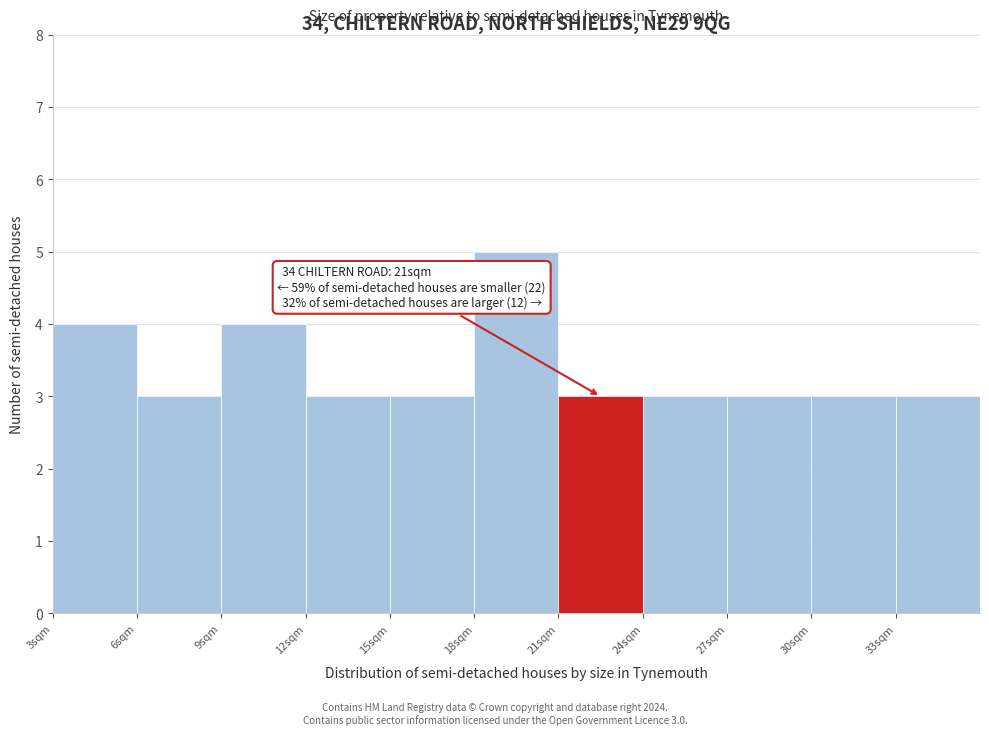

Which range on the x-axis has the tallest bar?

18 to 21